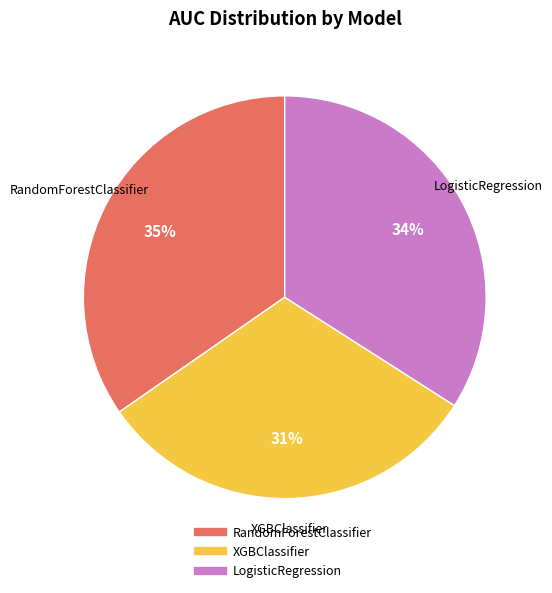

Rank the categories by value from lowest to highest.

XGBClassifier, LogisticRegression, RandomForestClassifier